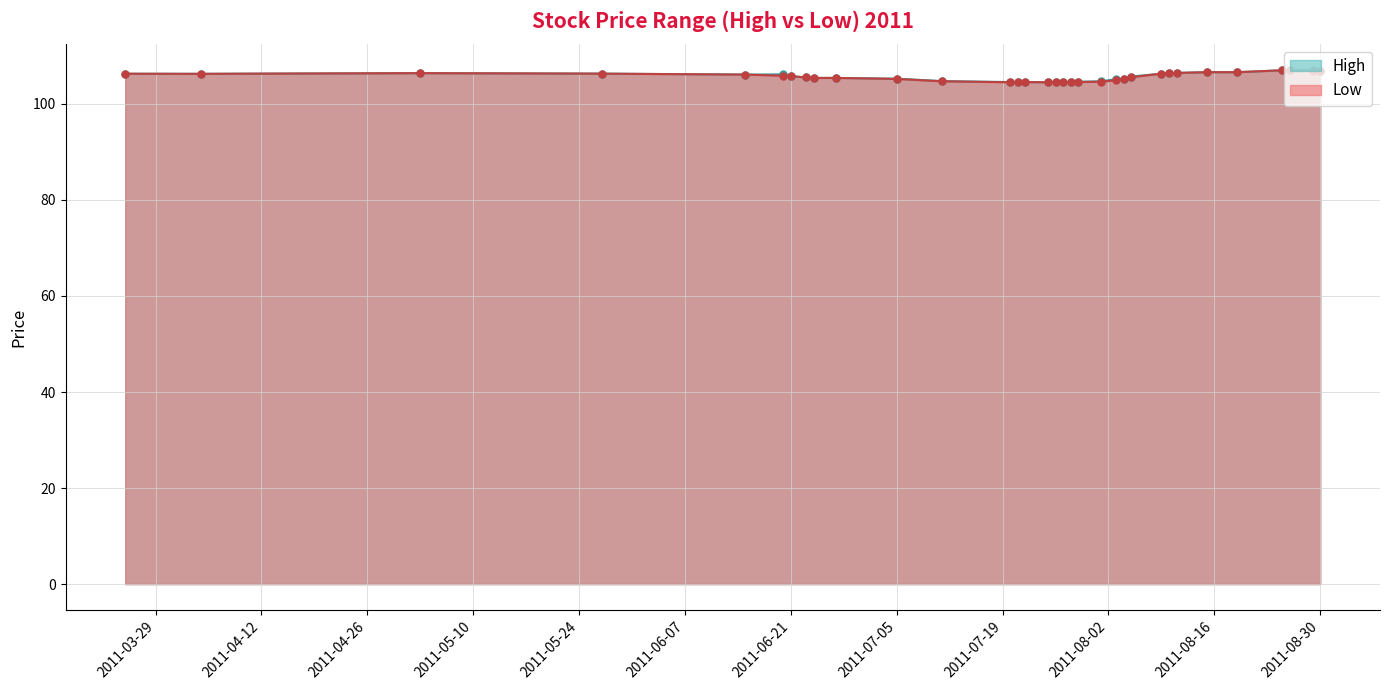

What value does the High series have at 2011-07-22?

104.5